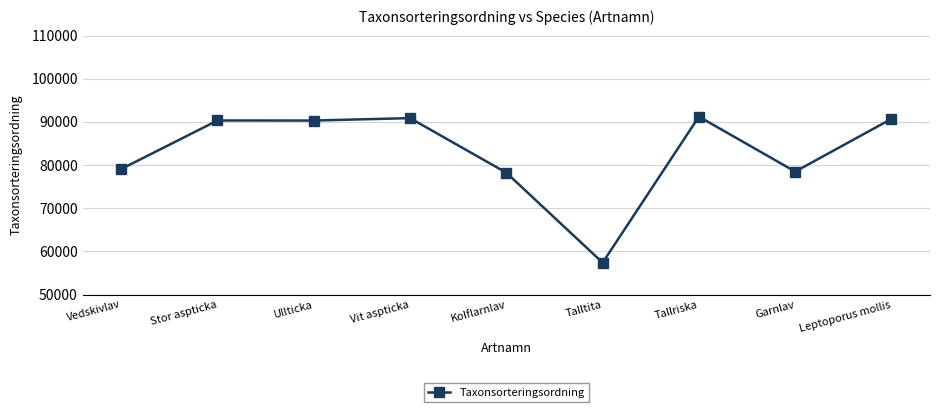

What is the label of the 8th point from the left?

Garnlav